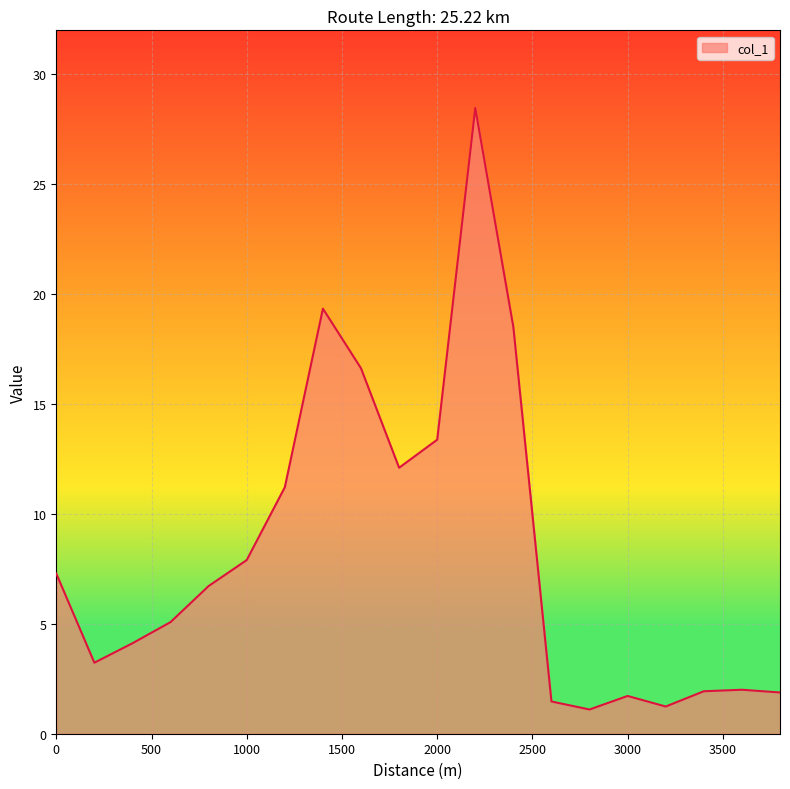

What is the maximum value shown in the chart?

28.5